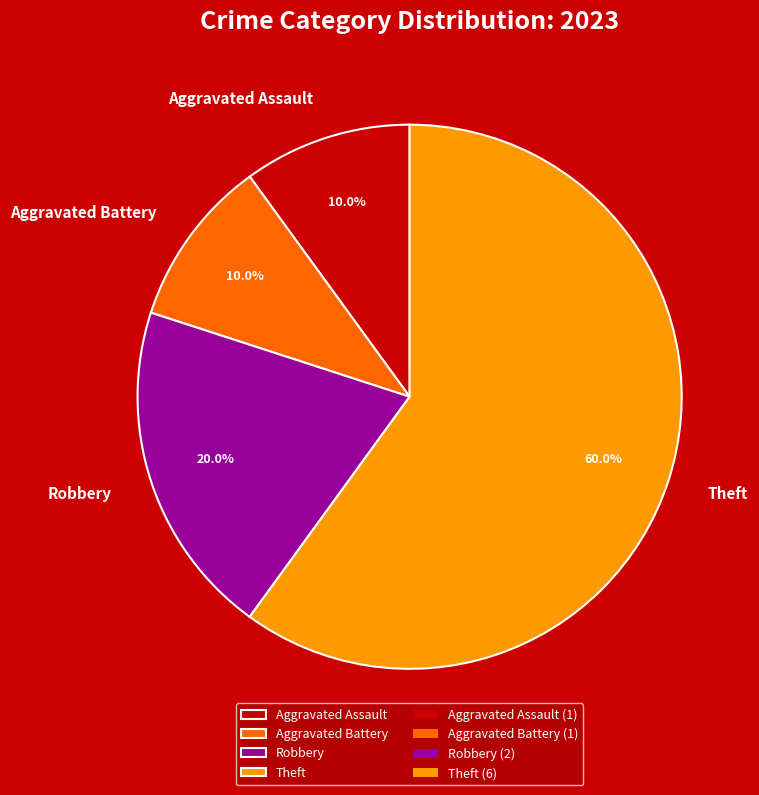

Does any single category account for the majority?

Yes